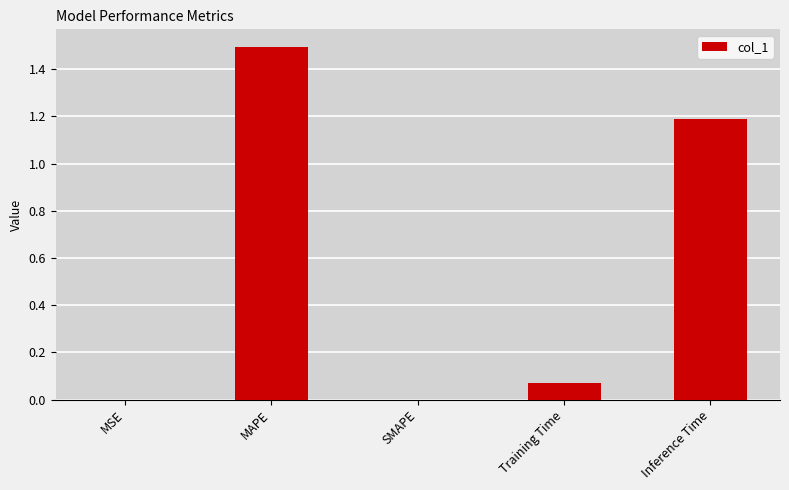

How many data points does each series have?

5